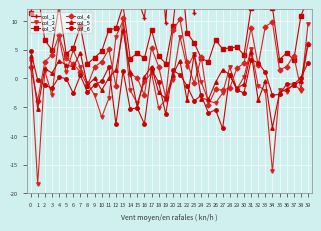

True or false: col_3 has more than 1 points higher than both neighbors.

True